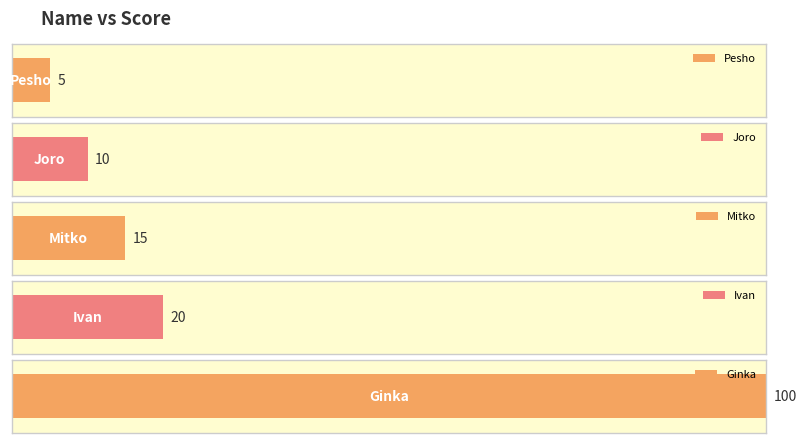

What value does the data have at Pesho, to the nearest 5?

5